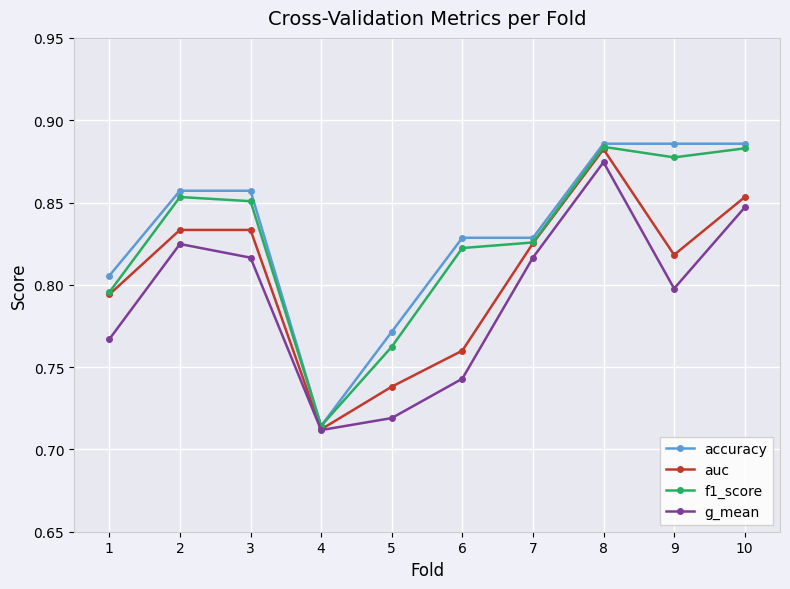

How many lines are shown in the chart?

4